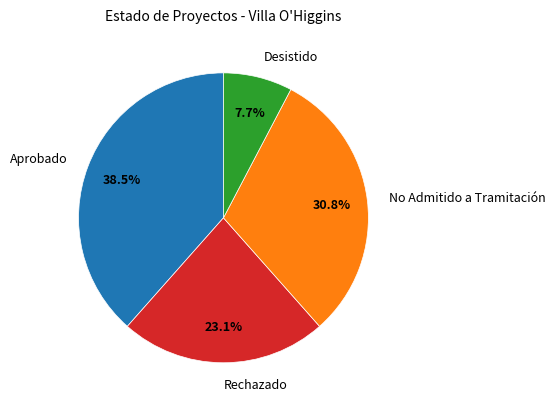

Is there a majority slice in this chart?

No